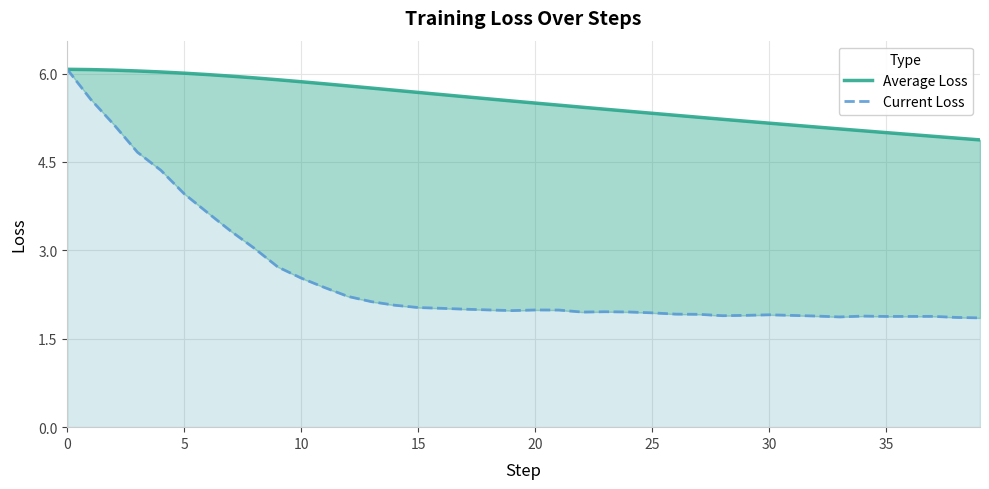

Between 35 and 22, which is larger?

22